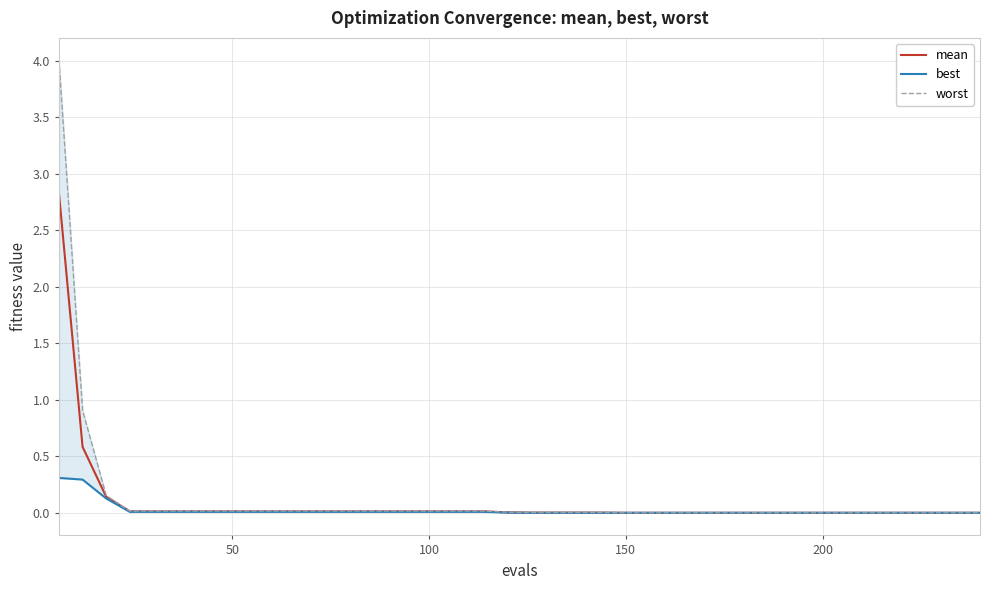

True or false: best has more than 2 points higher than both neighbors.

False